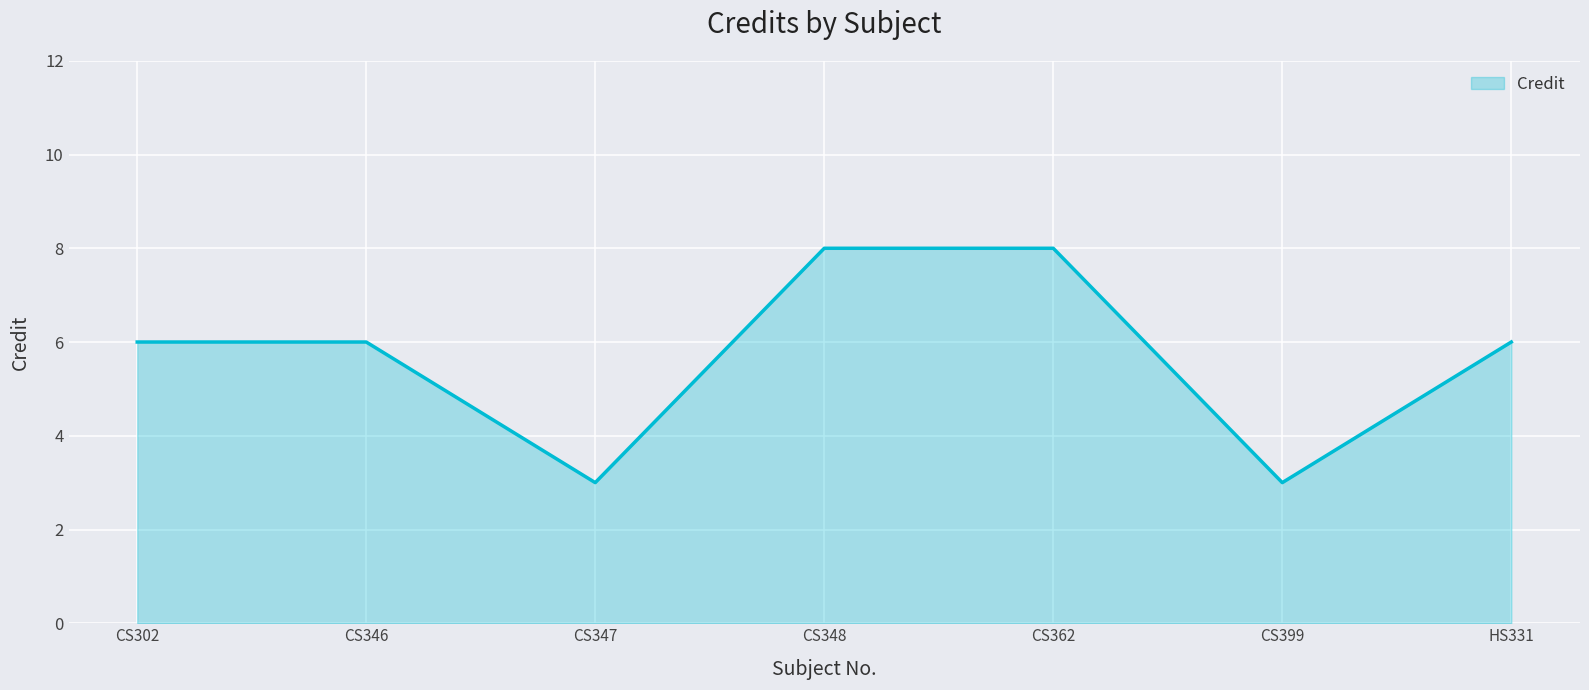

What position from the right is CS302?

7